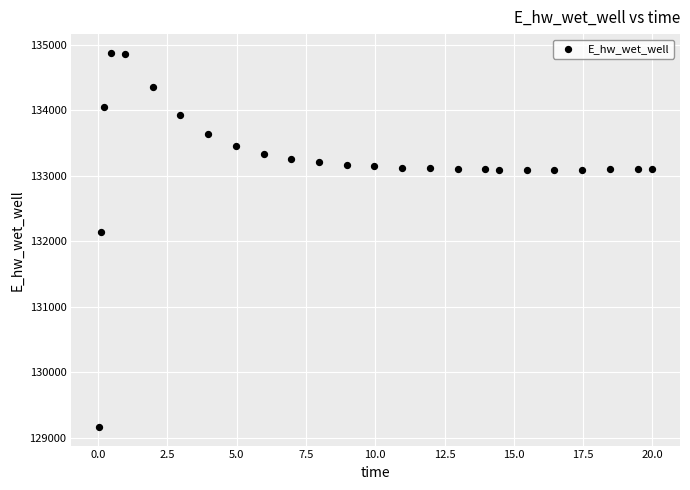

What Y value in the scatter plot is closest to 132021?

132146.2